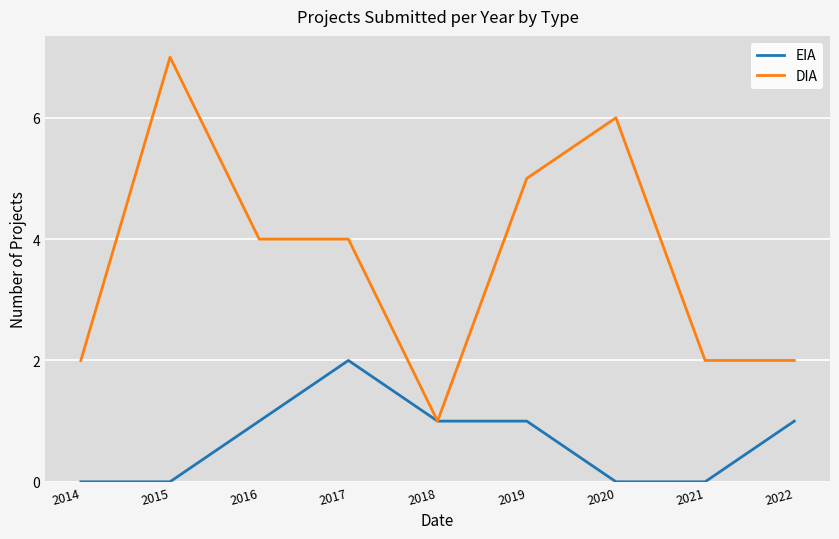

What is the total value across all series at 2016?

5